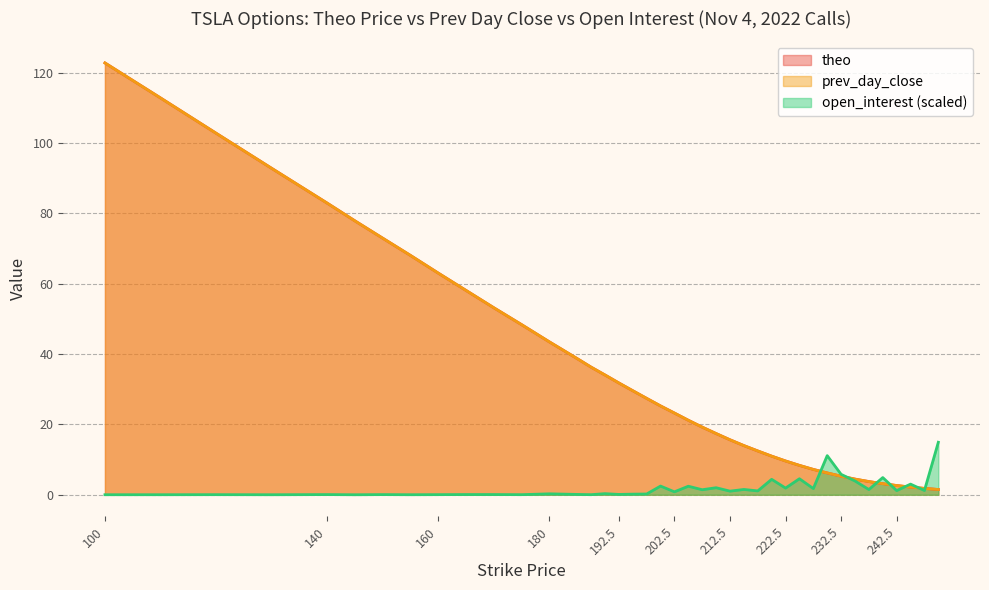

What is the average value of the prev_day_close series?

35.3